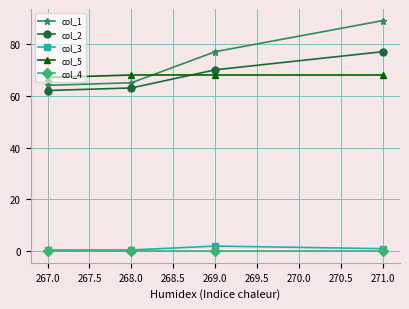

Which label corresponds to the largest value in the chart?

271.0